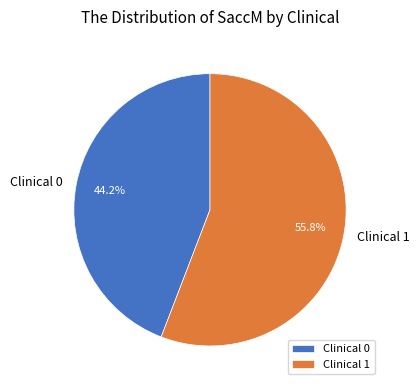

What is the largest slice in the pie chart?

Clinical 1